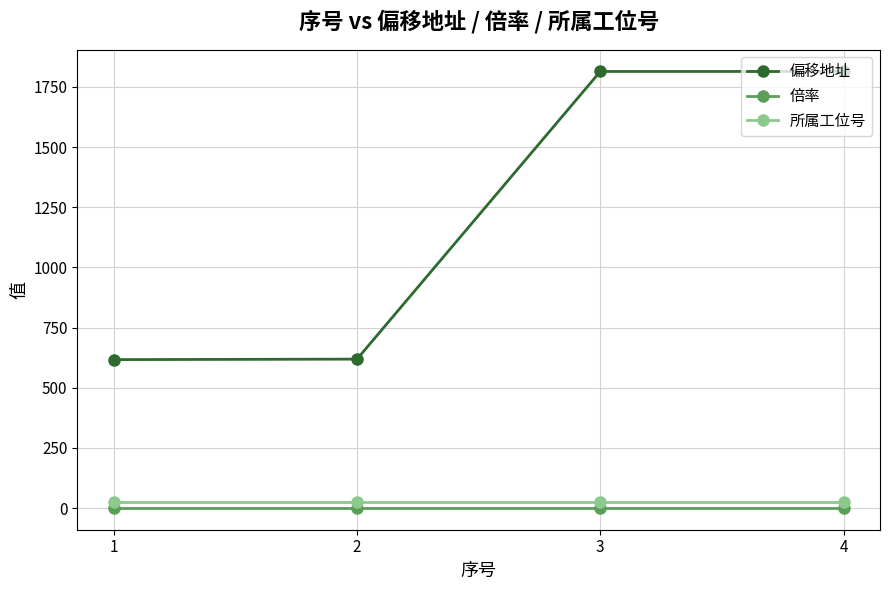

What is the maximum value shown in the chart?

1814